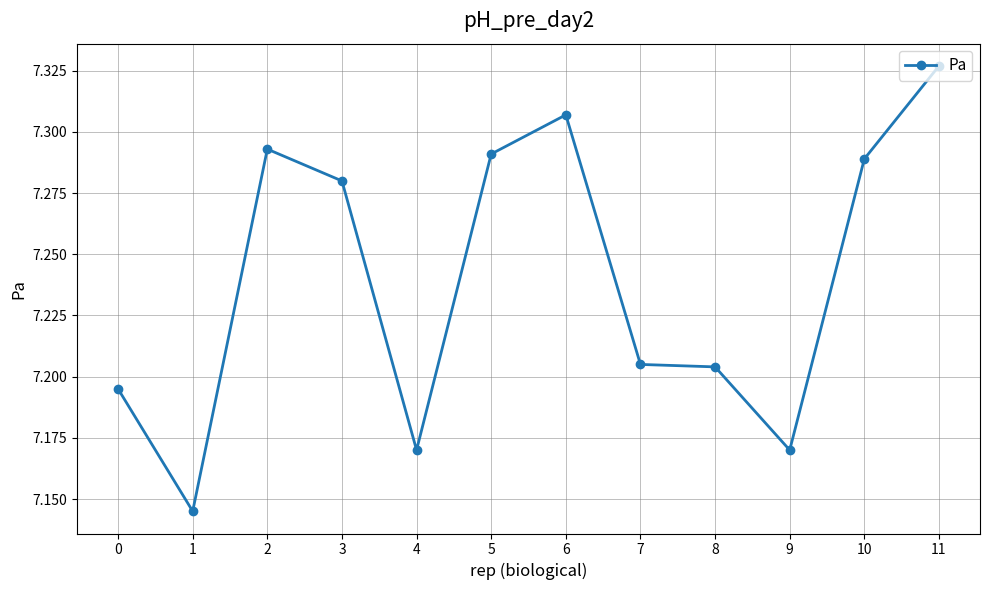

Where is the first local maximum?

2